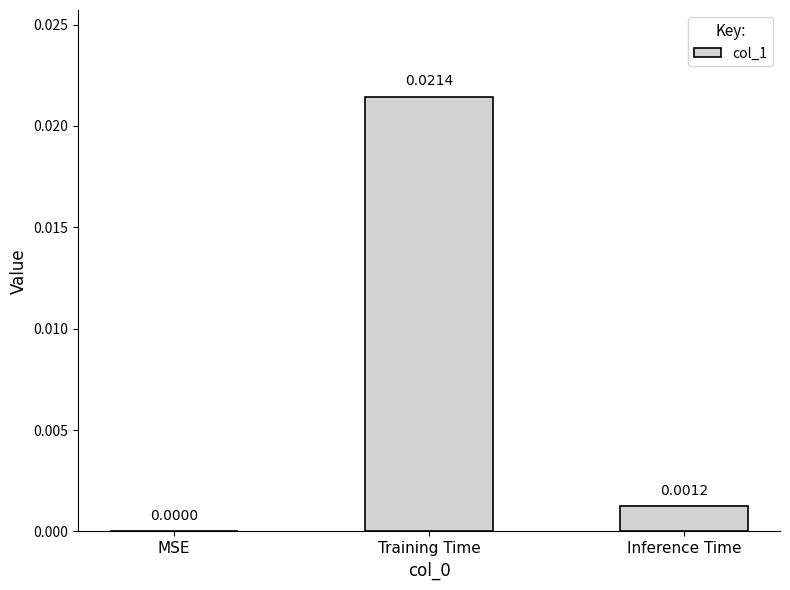

Are the bars horizontal?

No